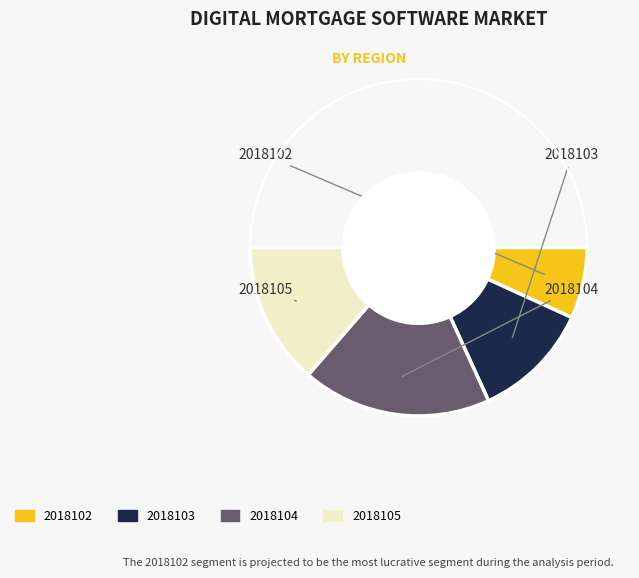

To the nearest percent, what is the difference between the largest and smallest slice percentages?

13%